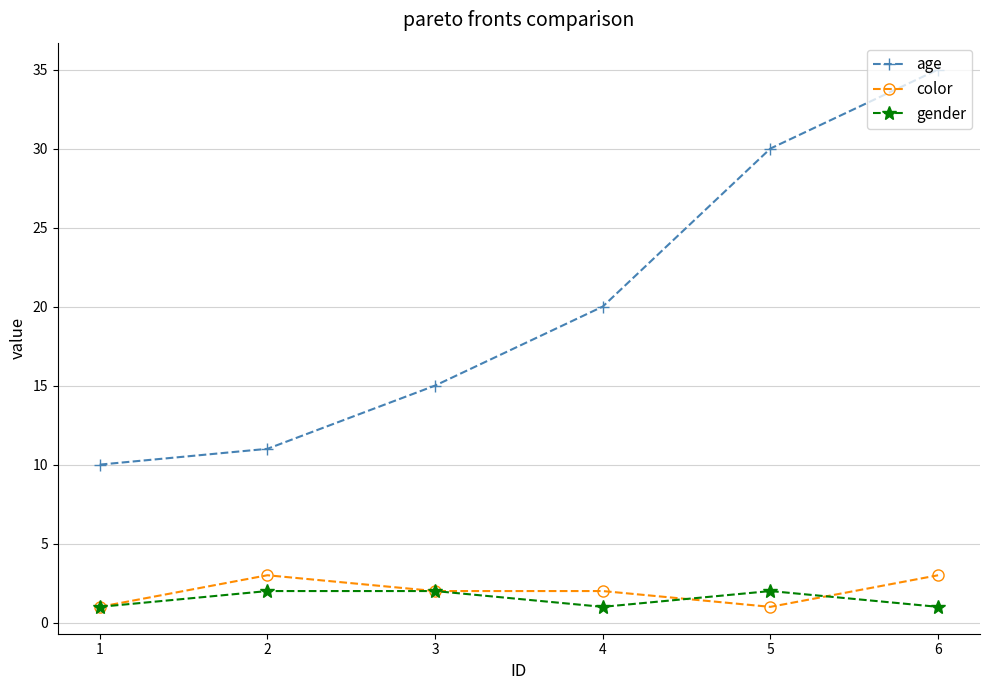

True or false: color and age intersect in this chart.

False